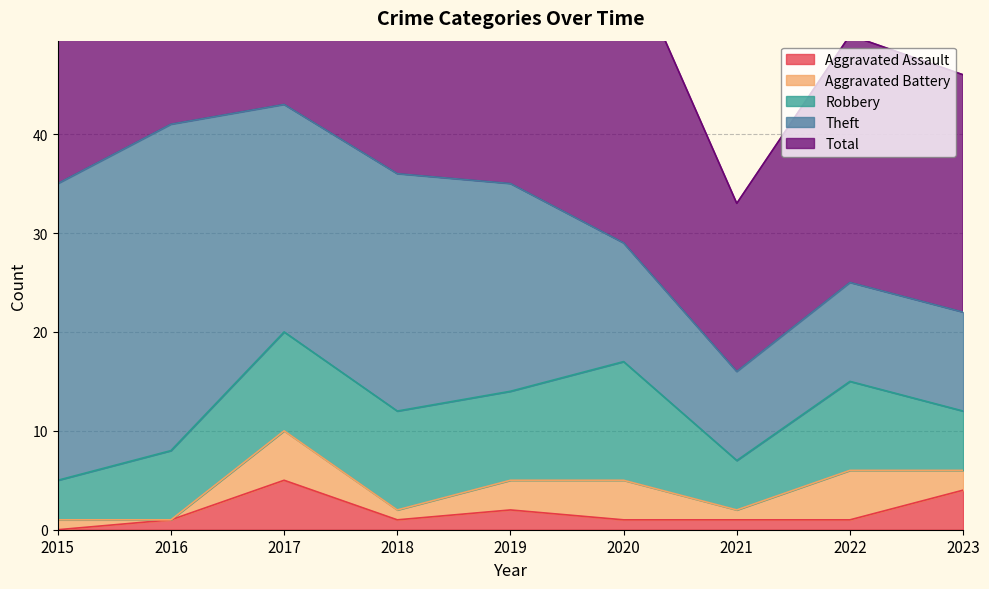

What is the difference between the maximum and minimum values in the Aggravated Assault series?

5